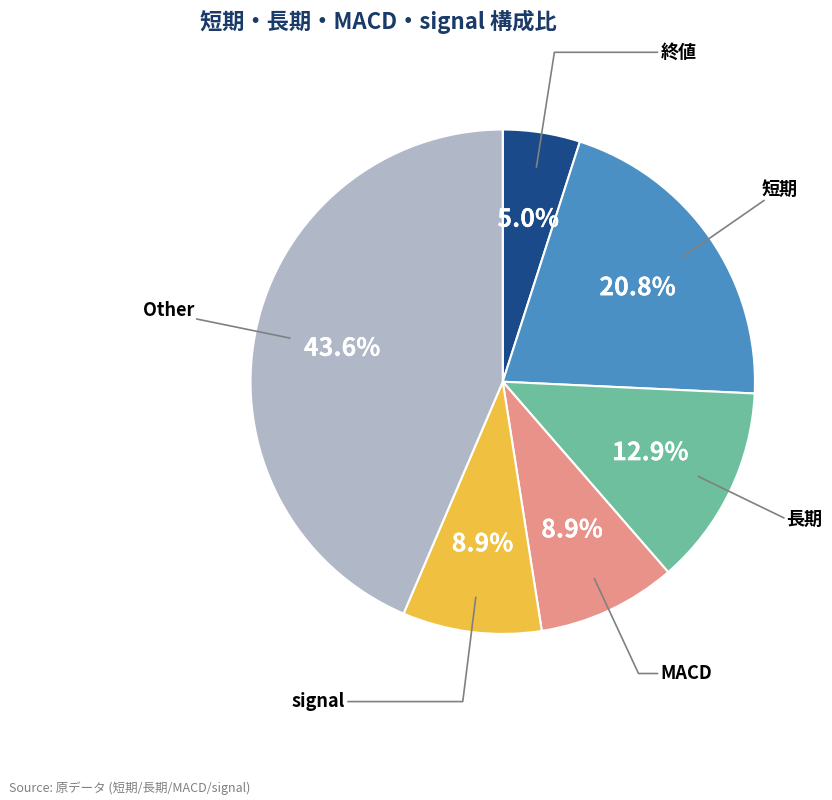

Does any single category account for the majority?

No